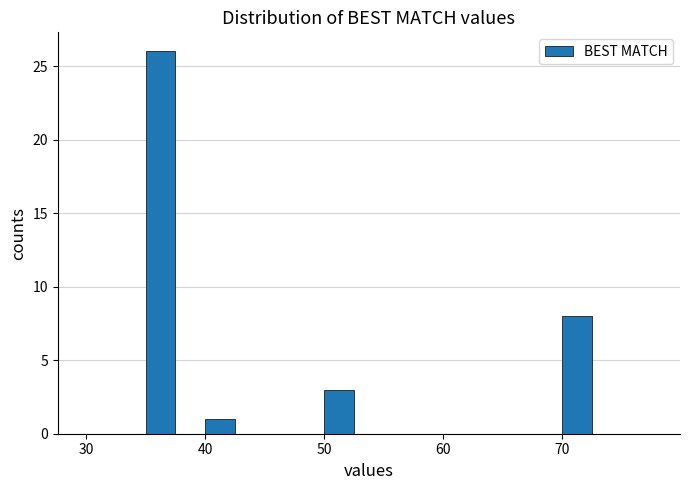

Read against the x-axis, roughly where is the centre of the tallest bar?

36